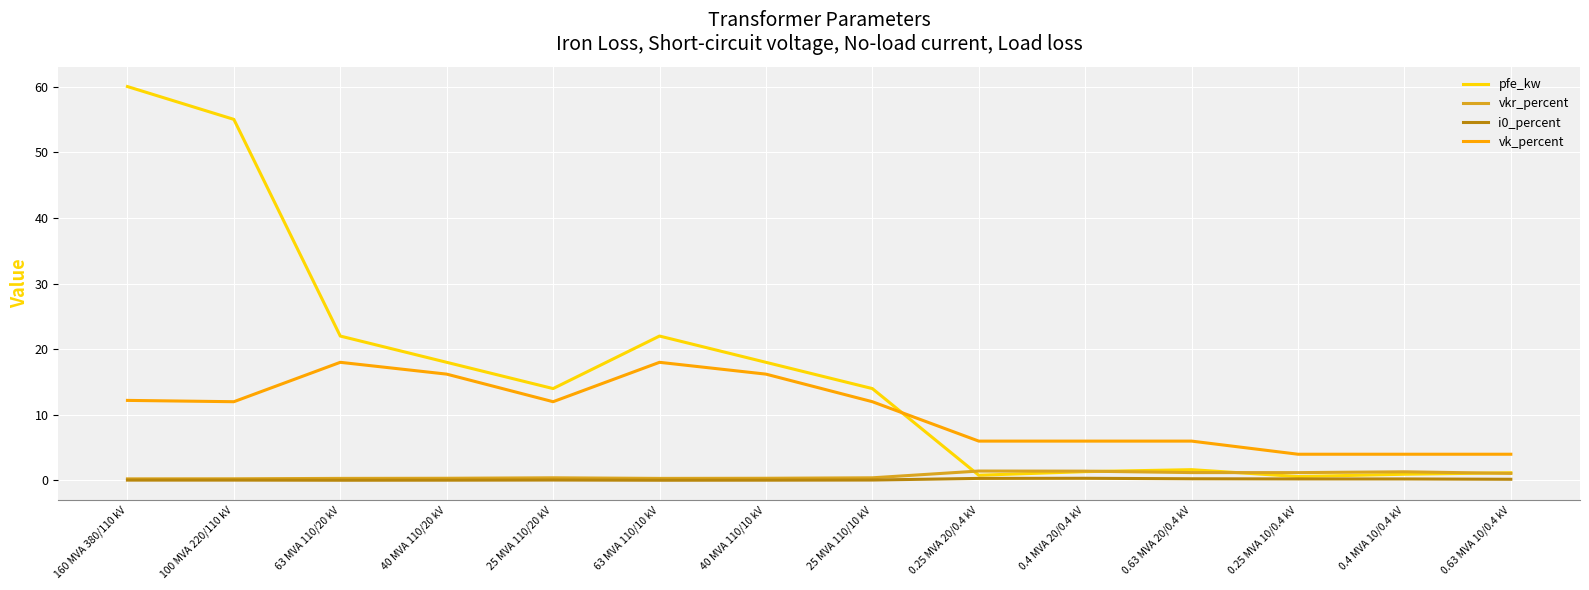

The i0_percent series shows 0.1 at 100 MVA 220/110 kV. True or false?

True